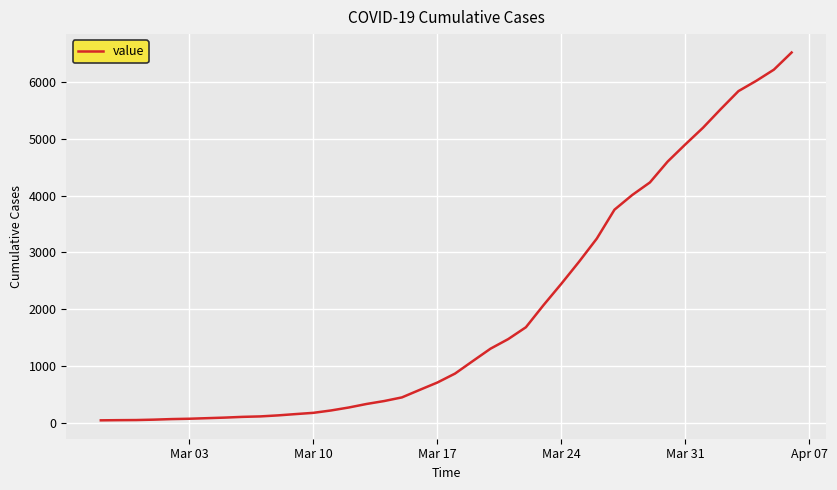

Count the number of categories in the chart.

40